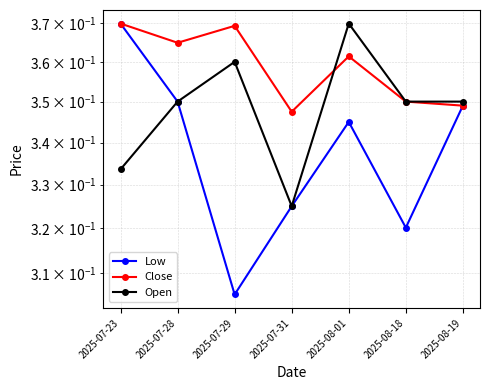

At which category does the chart reach its peak across all series?

2025-07-23